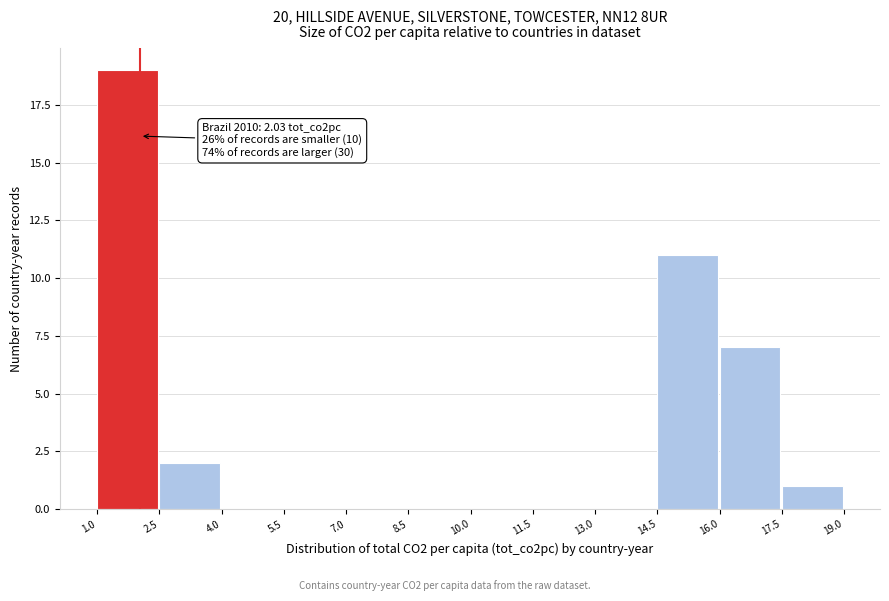

Which range on the x-axis has the tallest bar?

1.0 to 2.5